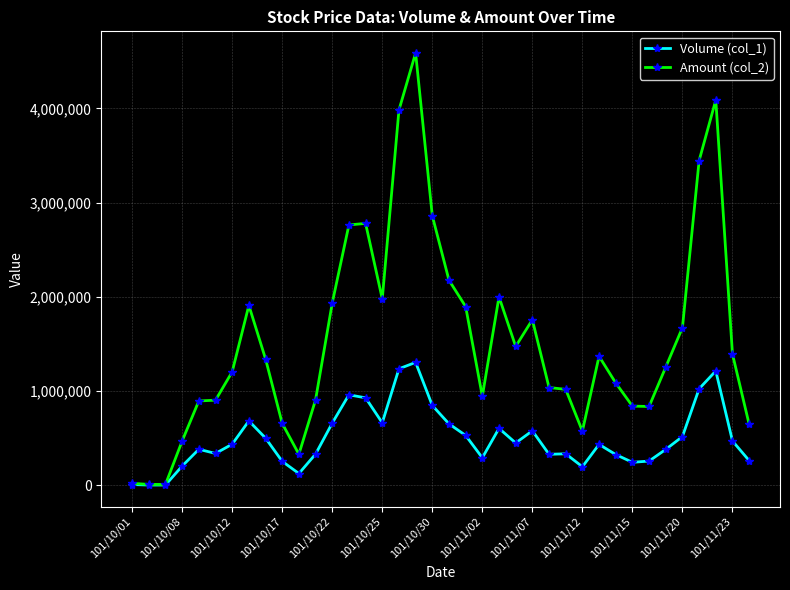

At how many categories does at least one series exceed 125942?

35